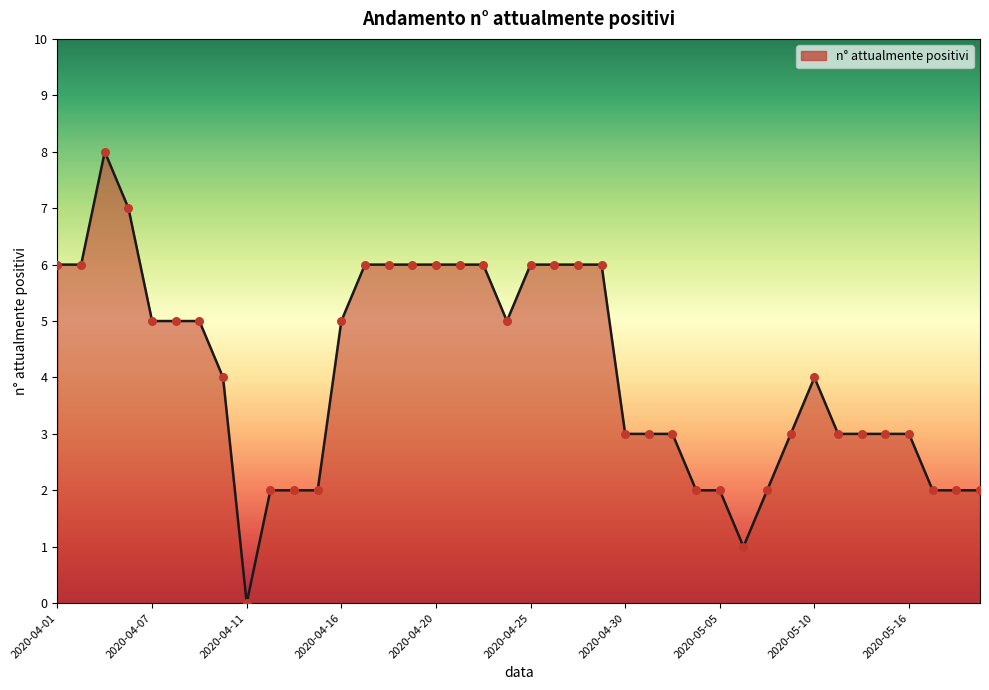

What is the difference between the maximum and minimum values?

8